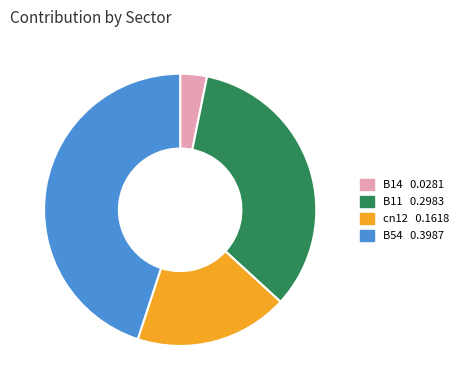

Is there a majority slice in this chart?

No